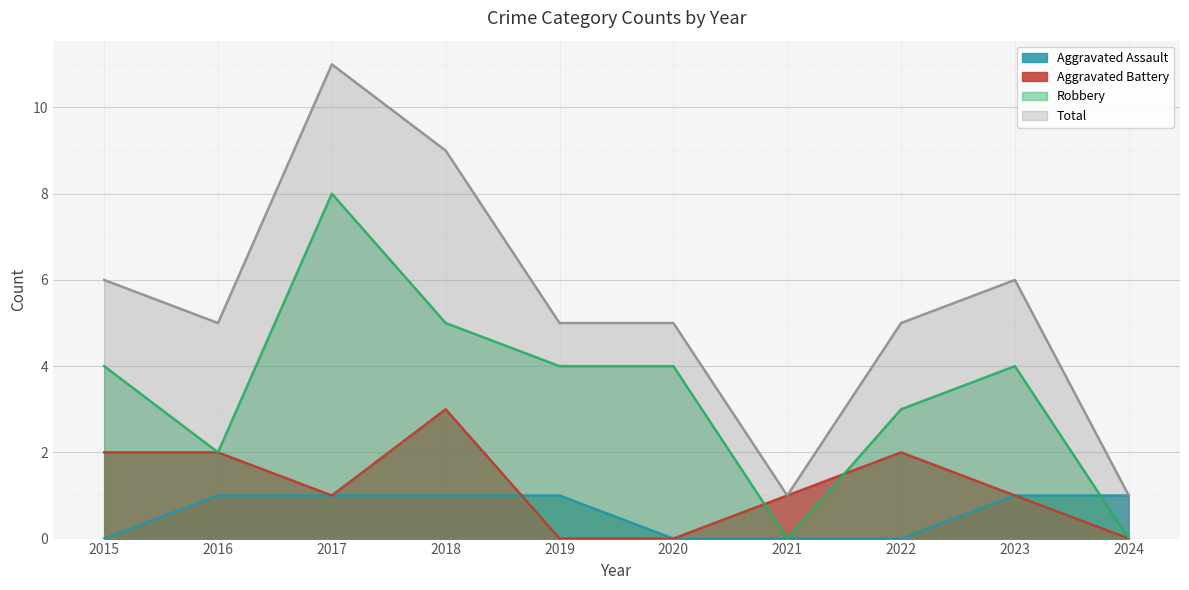

What is the value of the Robbery point at the 3rd from the left?

8